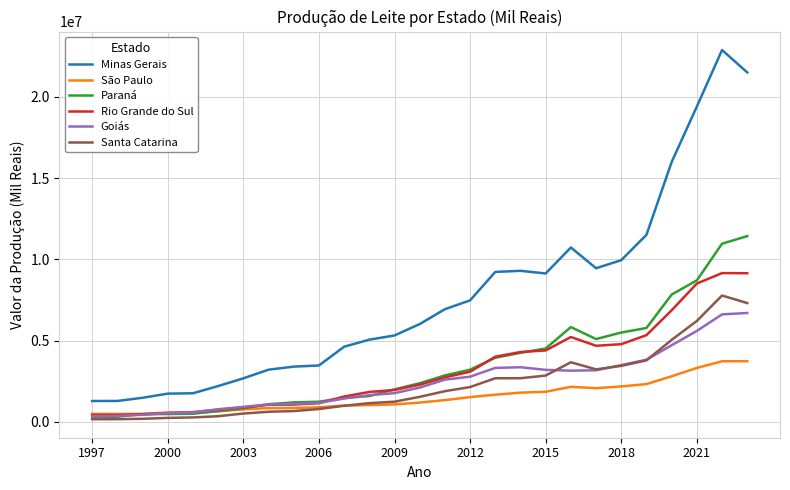

At how many categories does at least one series exceed 22108493?

1